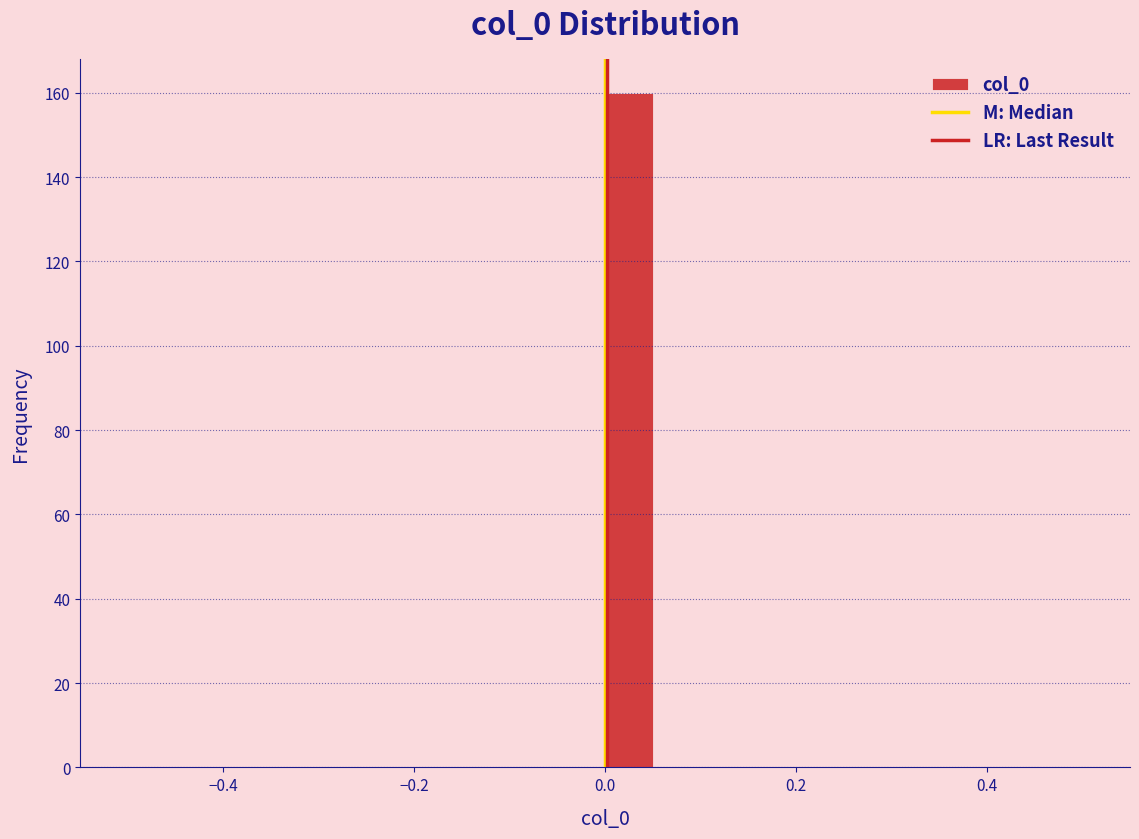

Read against the x-axis, roughly where is the centre of the tallest bar?

0.02